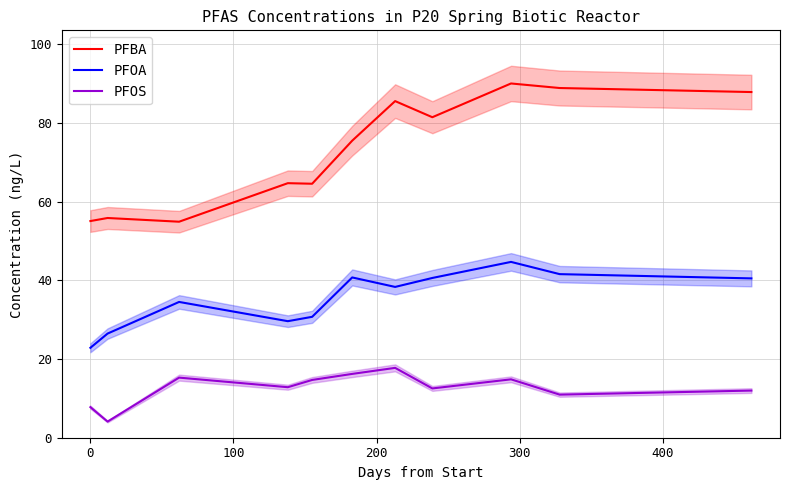

Which series has the largest total across all categories?

PFBA